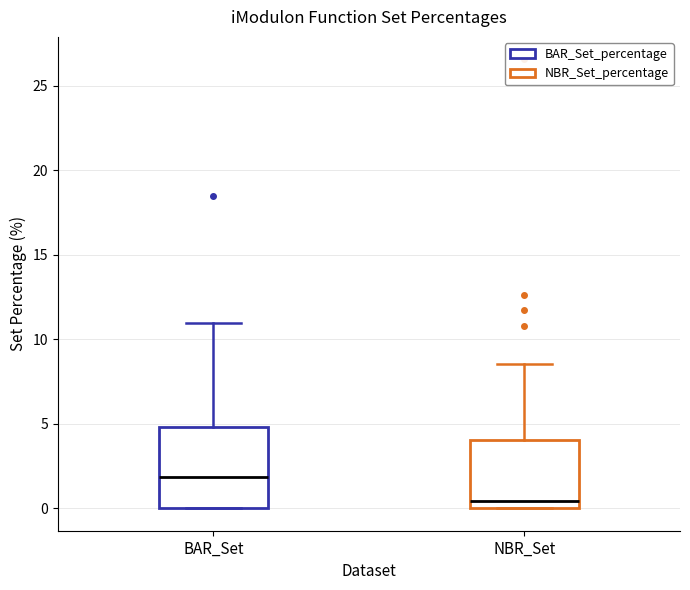

Which box is the tallest, from its lower edge to its upper edge?

BAR_Set